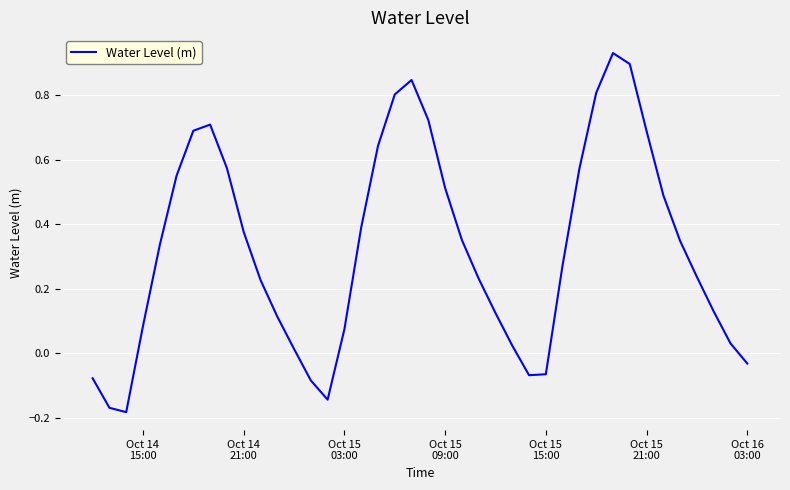

What is the difference between the maximum and minimum values?

1.1